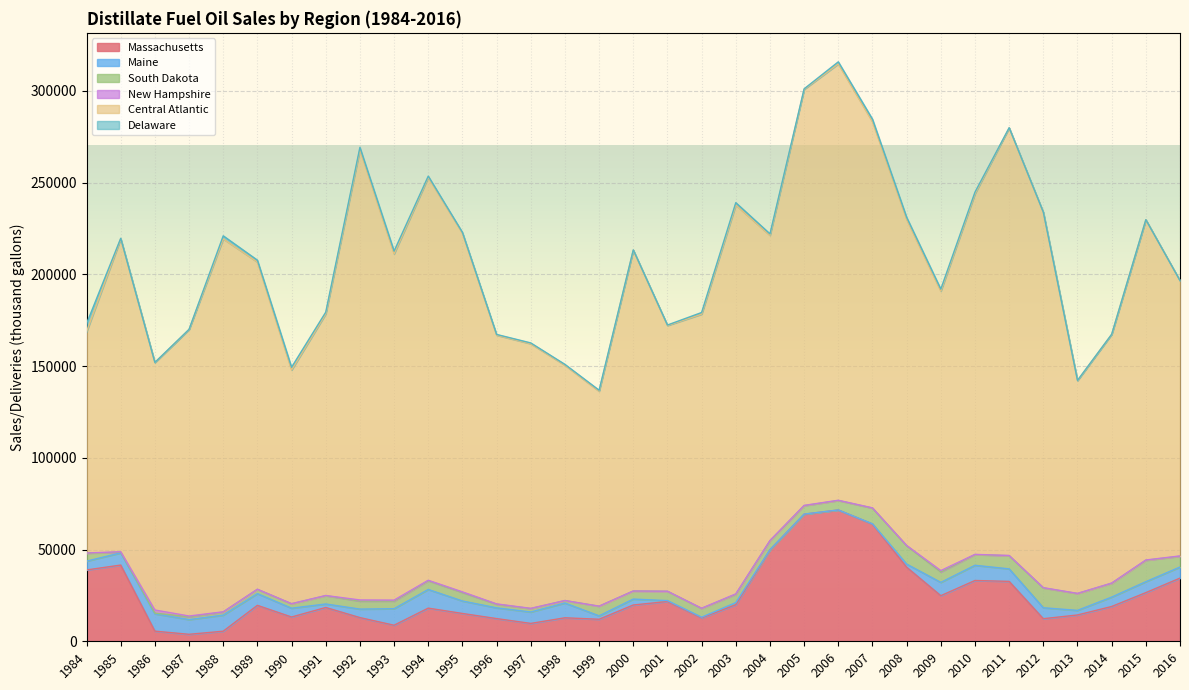

True or false: New Hampshire and Maine cross at least once.

True